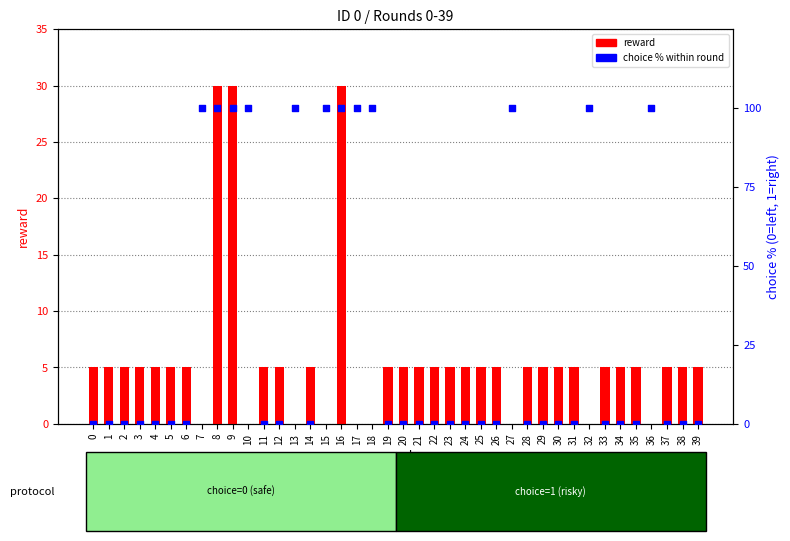

At how many categories does at least one series exceed 85?

12